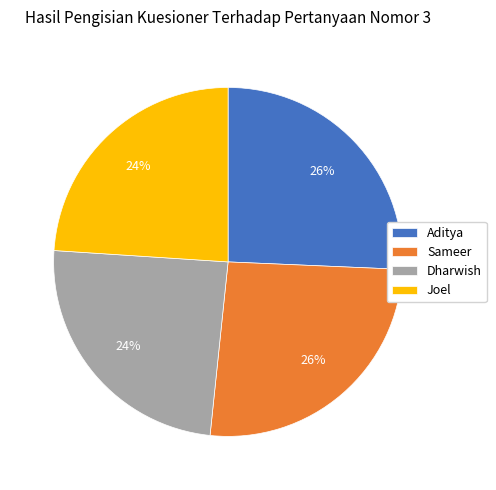

Between Dharwish and Aditya, which is larger?

Aditya